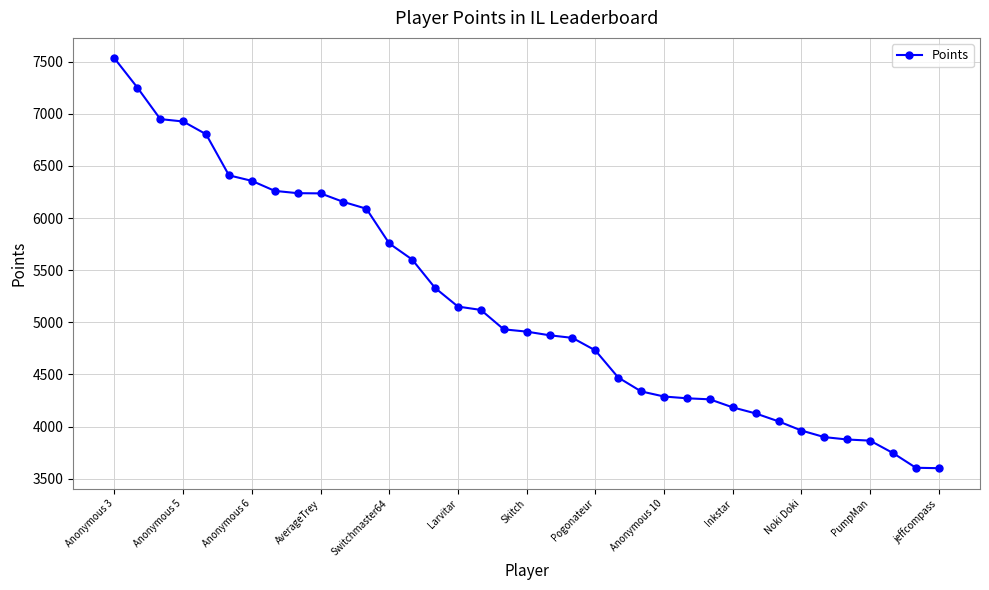

What is the average value?

5163